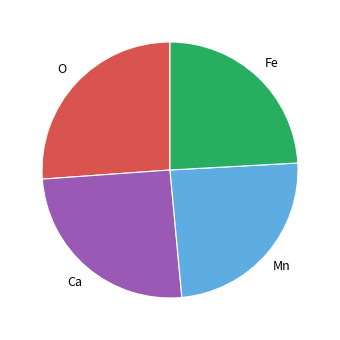

Does any single category account for the majority?

No